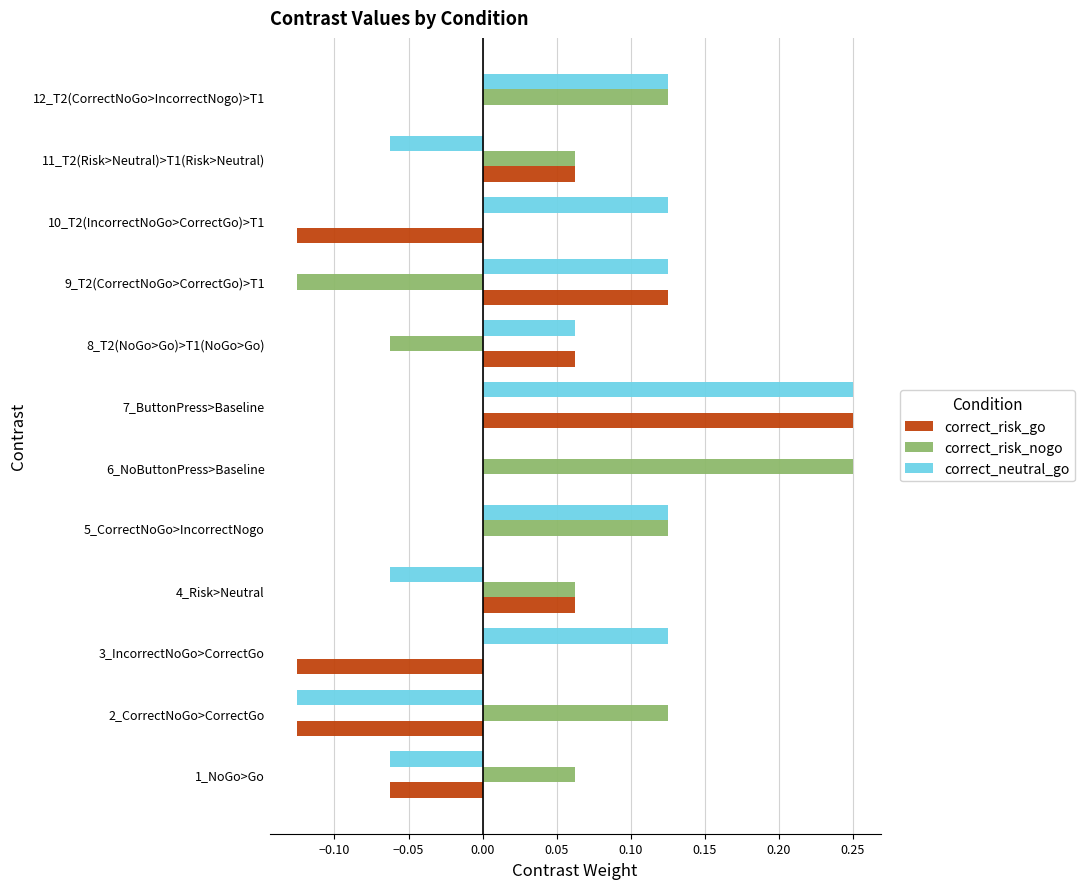

How many series are shown in this chart?

3